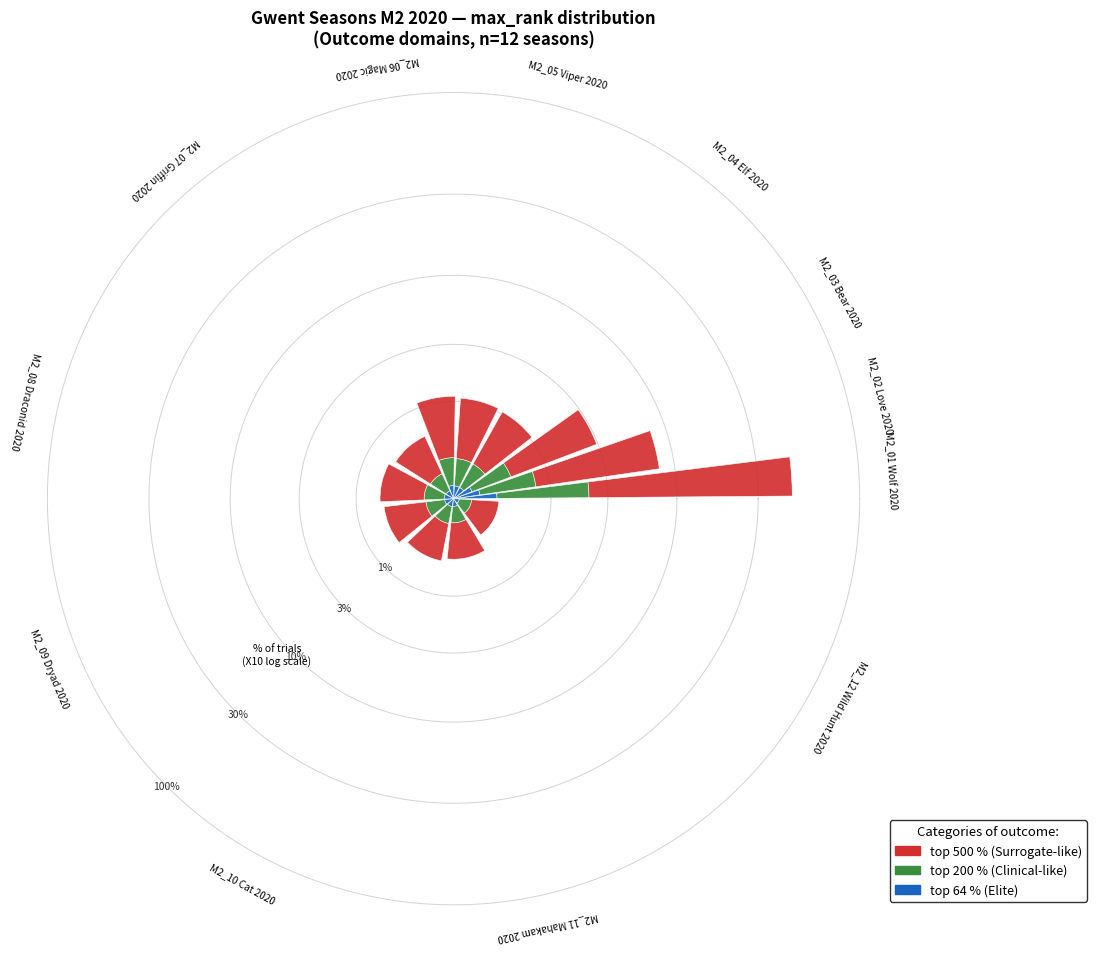

Does M2_10 Cat 2020 account for over 50% of the chart?

No